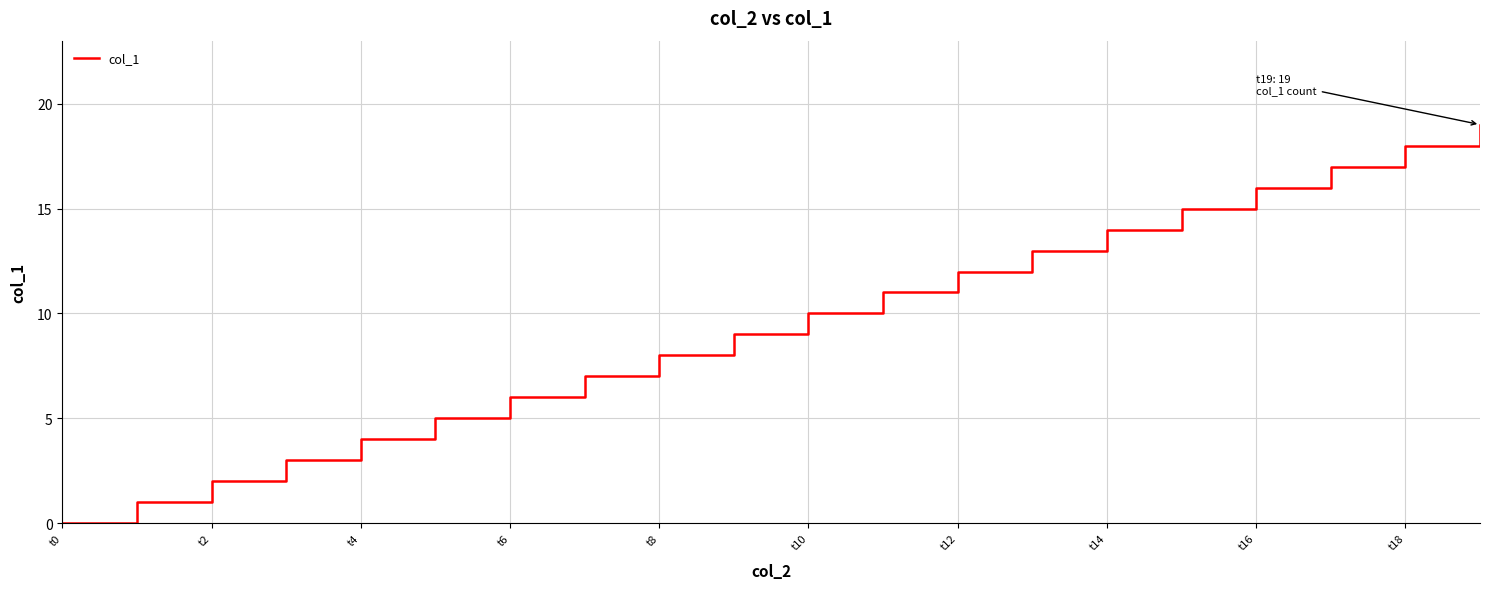

How many values are below 10?

10